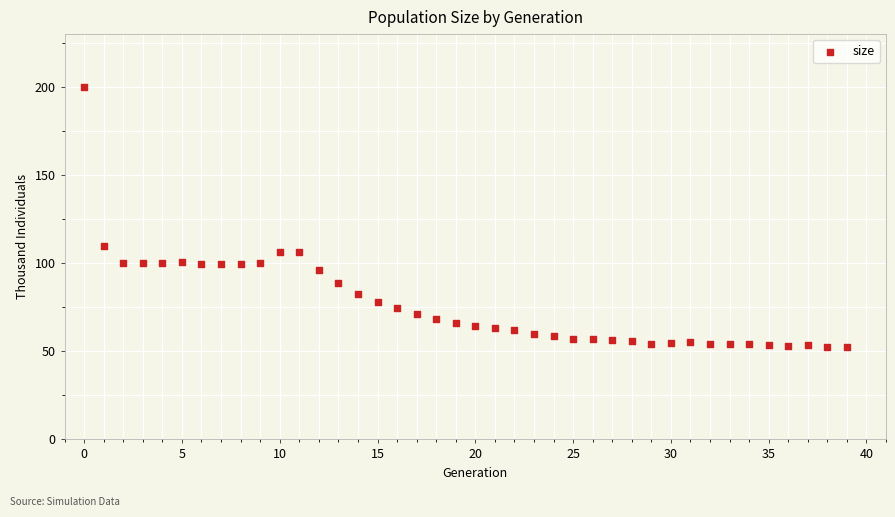

What Y value in the scatter plot is closest to 126?

109.6